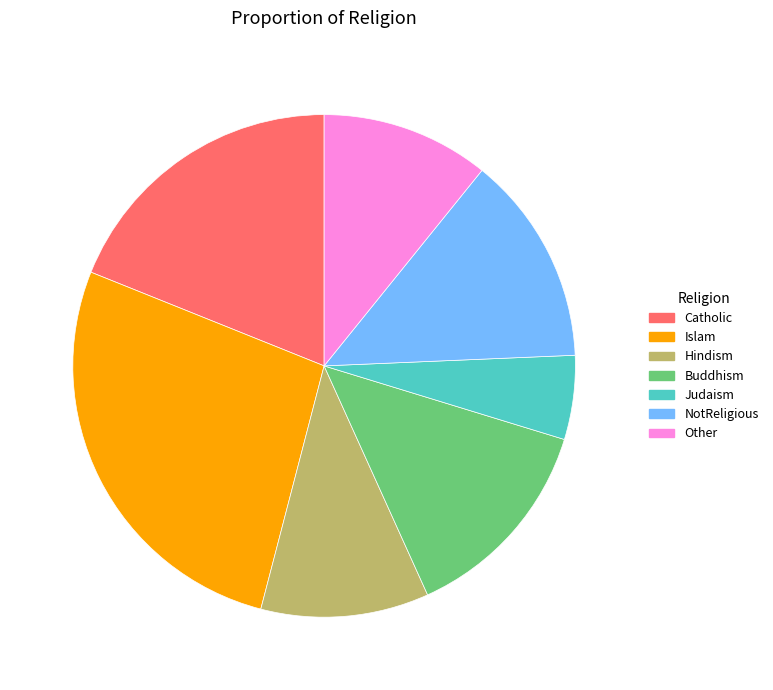

What is the ratio of the value at Other to the value at Catholic?

0.6